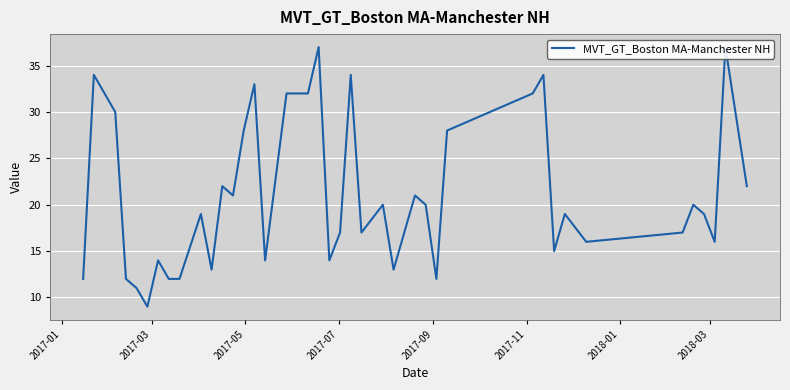

How many interior local peaks (higher than both neighbors) does the data have?

13